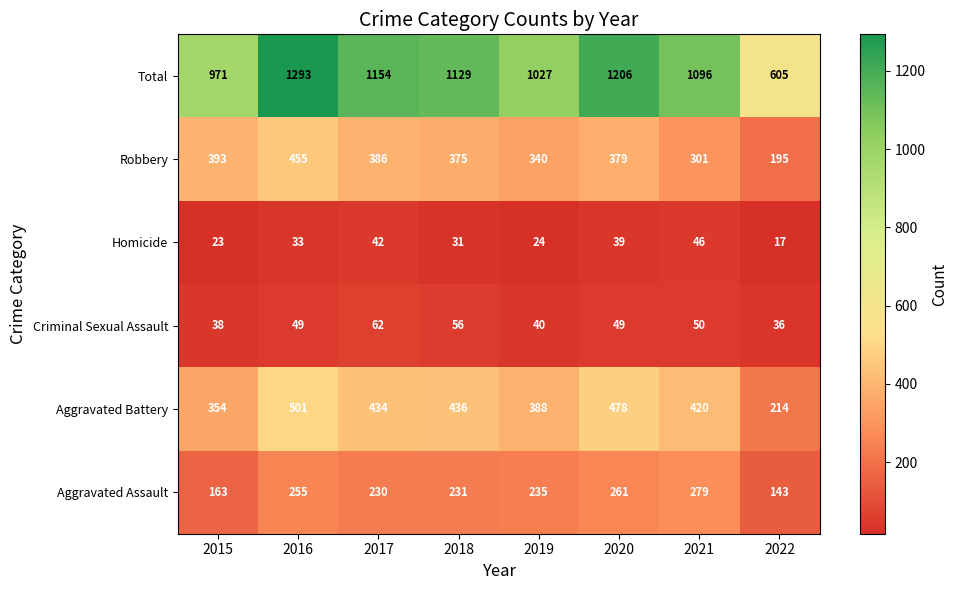

Which series has the largest total across all categories?

Total